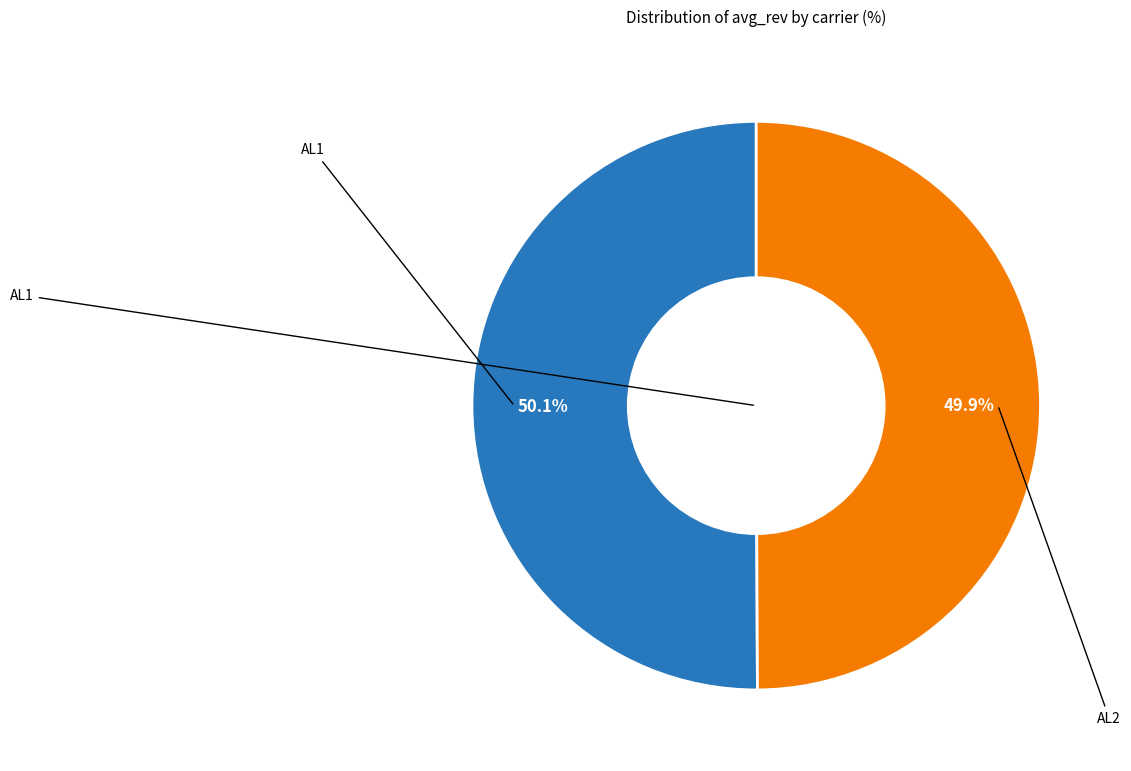

How many segments does this pie chart have?

2